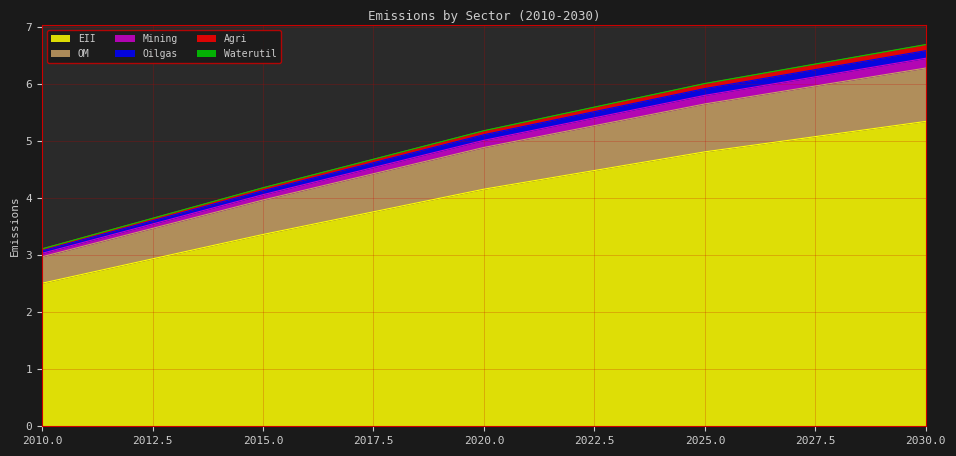

What is the maximum value for EII?

5.3